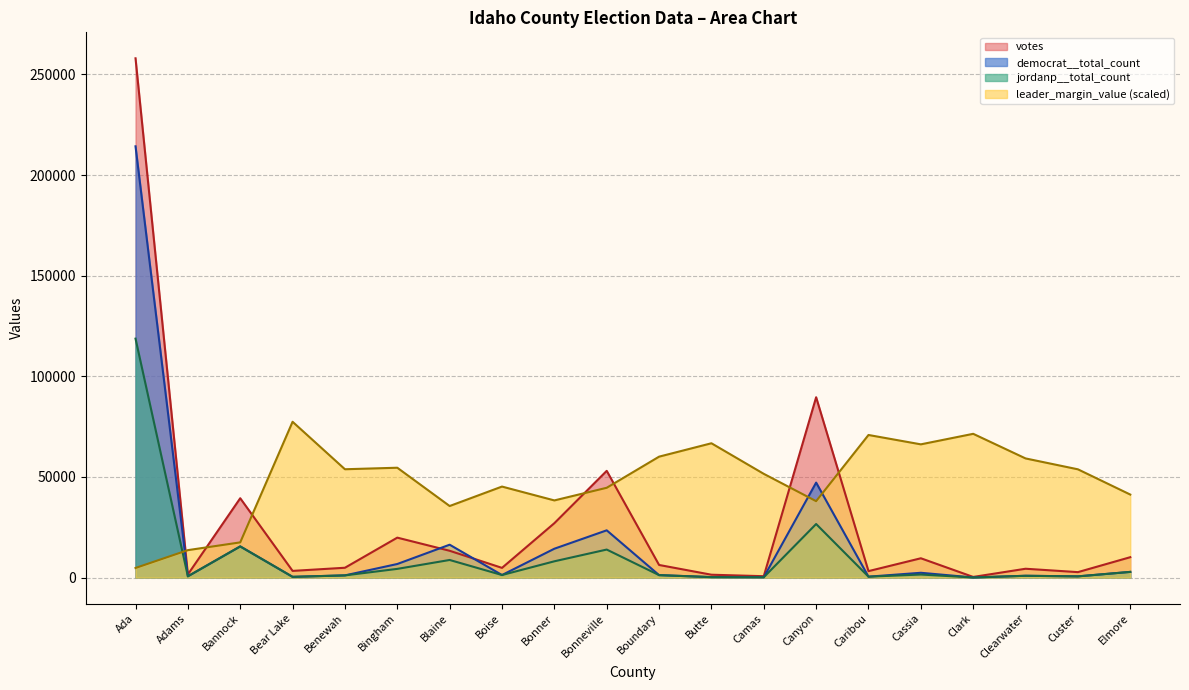

Is the value of leader_margin_value at Boise greater than the value of votes at Clark?

Yes